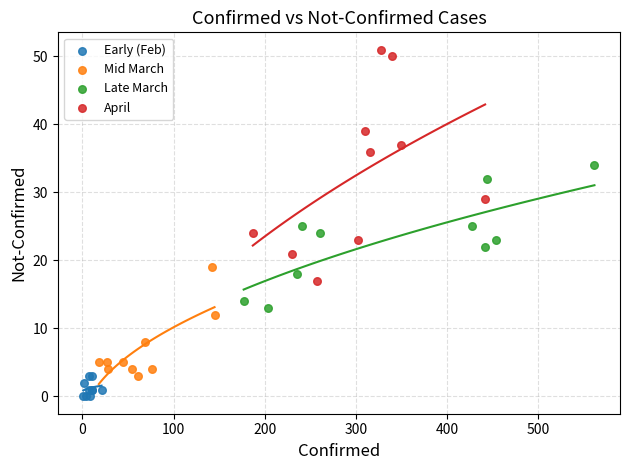

Which series reaches the minimum Y coordinate?

Early (Feb)